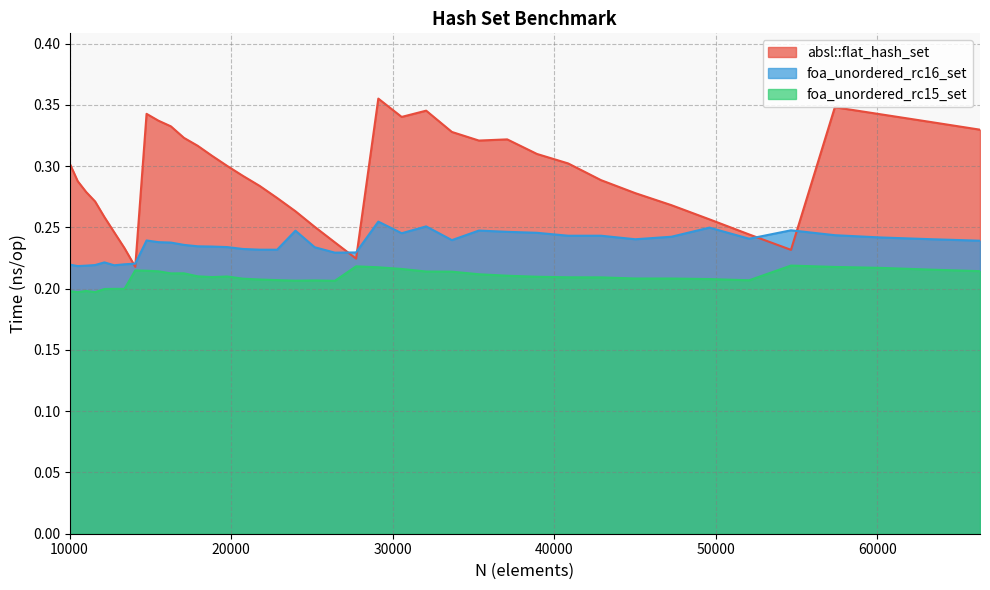

In absl::flat_hash_set, how many points are higher than both neighbors (excluding endpoints)?

5